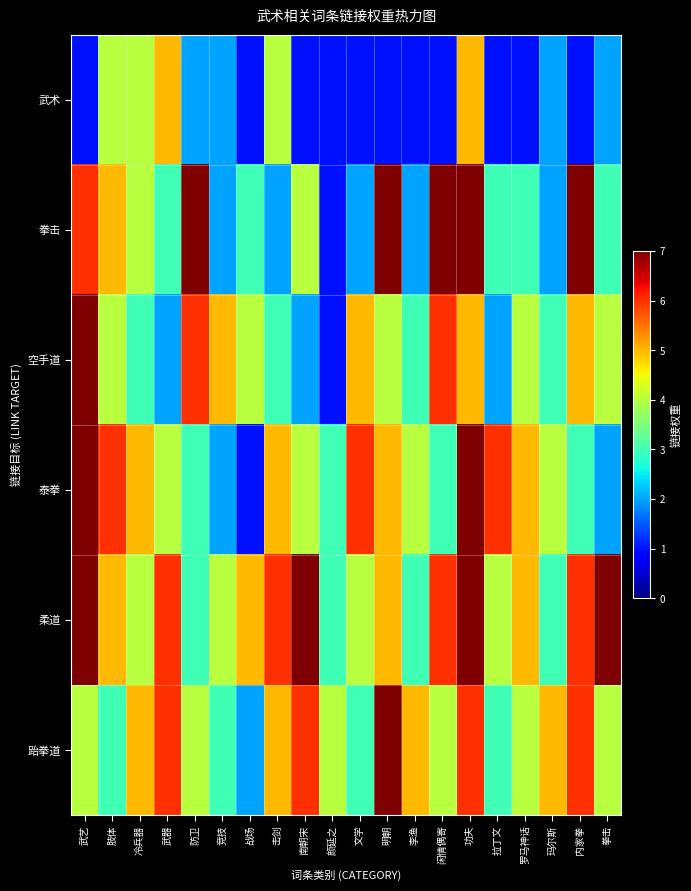

Which series has the widest spread of values?

拳击